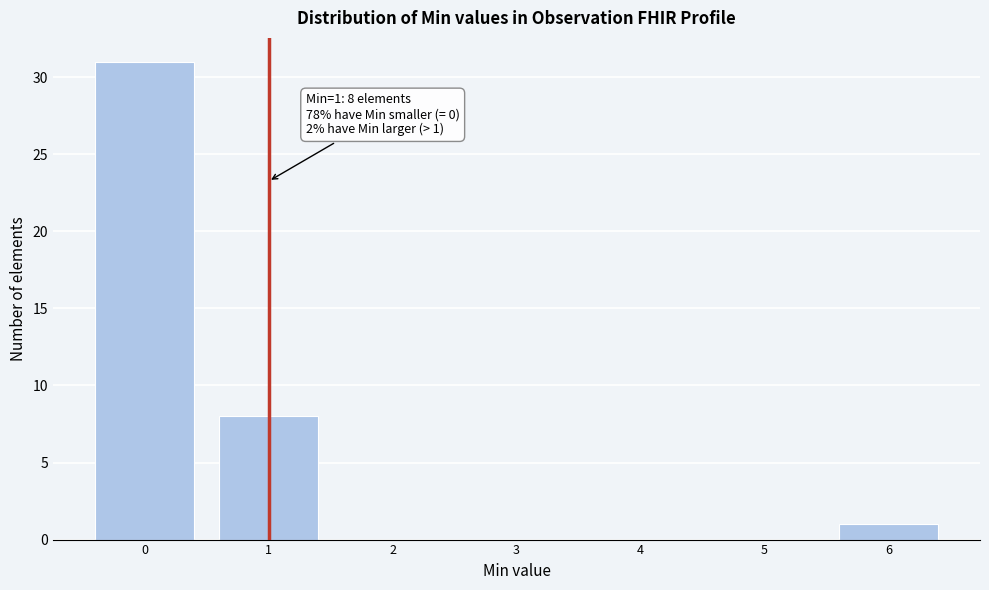

Reading left to right, list all the values displayed in this chart.

0=31	1=8	2=0	3=0	4=0	5=0	6=1